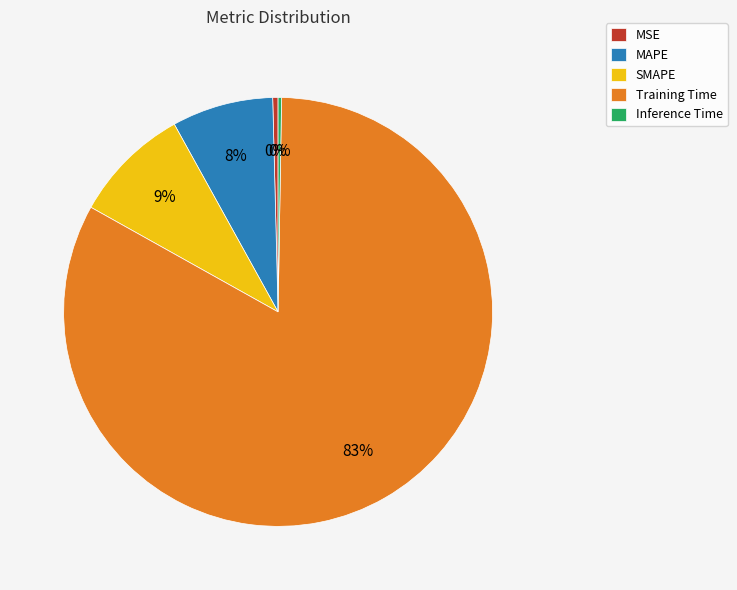

To the nearest percent, what is the difference between the largest and smallest slice percentages?

83%